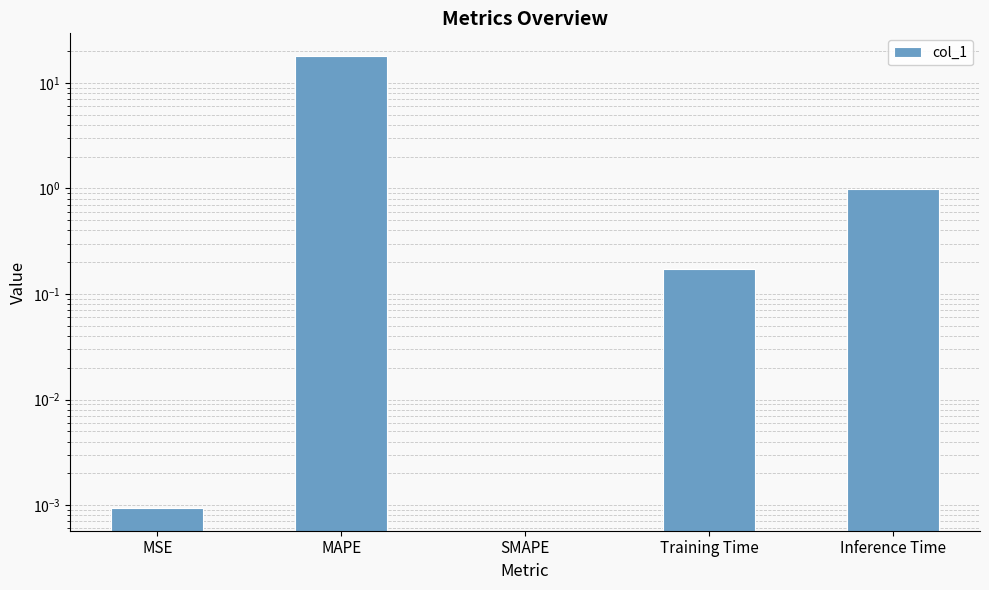

How many values exceed 0?

4